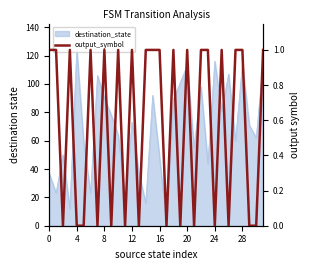

True or false: the data shows 1 at 10.

True